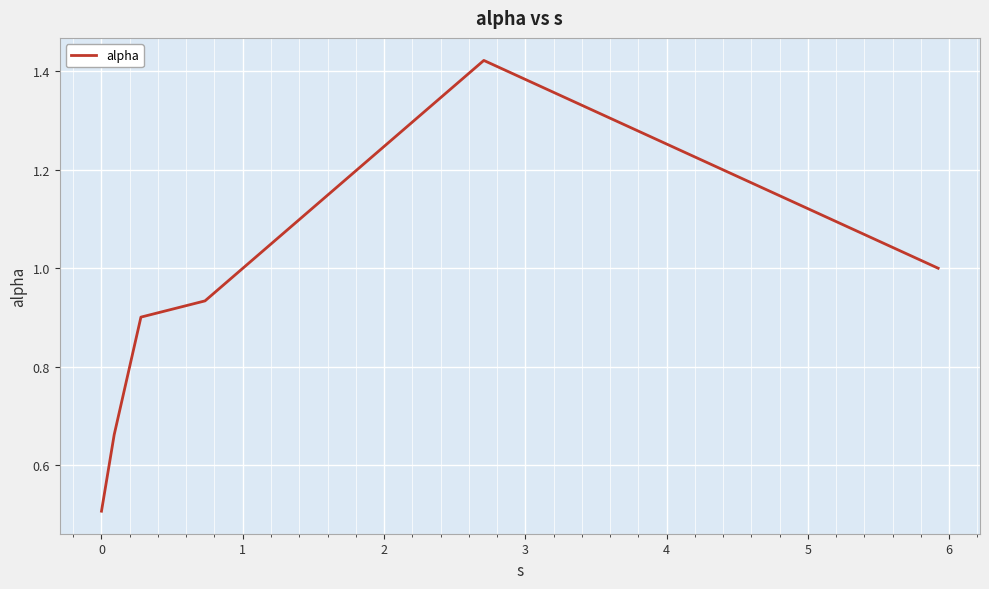

What is the sum of all values?

5.4